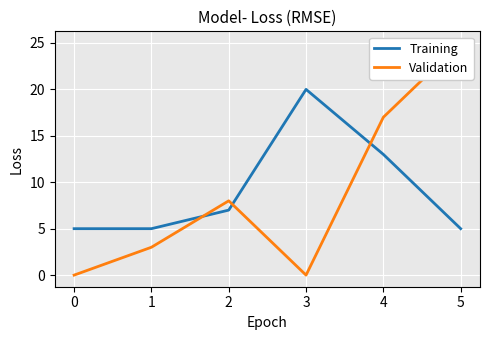

True or false: Training and Validation intersect in this chart.

True